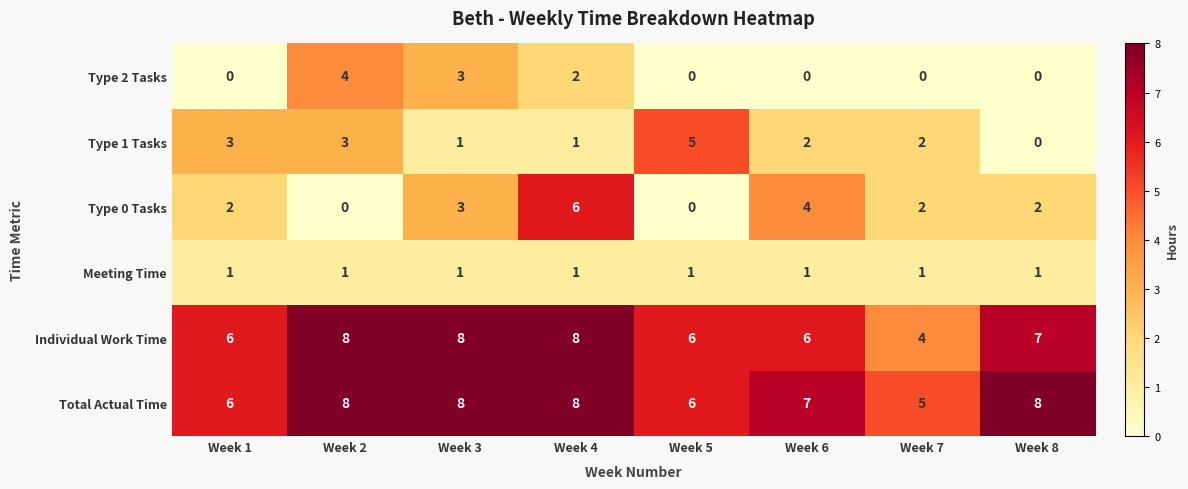

What is the difference between the maximum and minimum values in the Individual Work Time series?

4